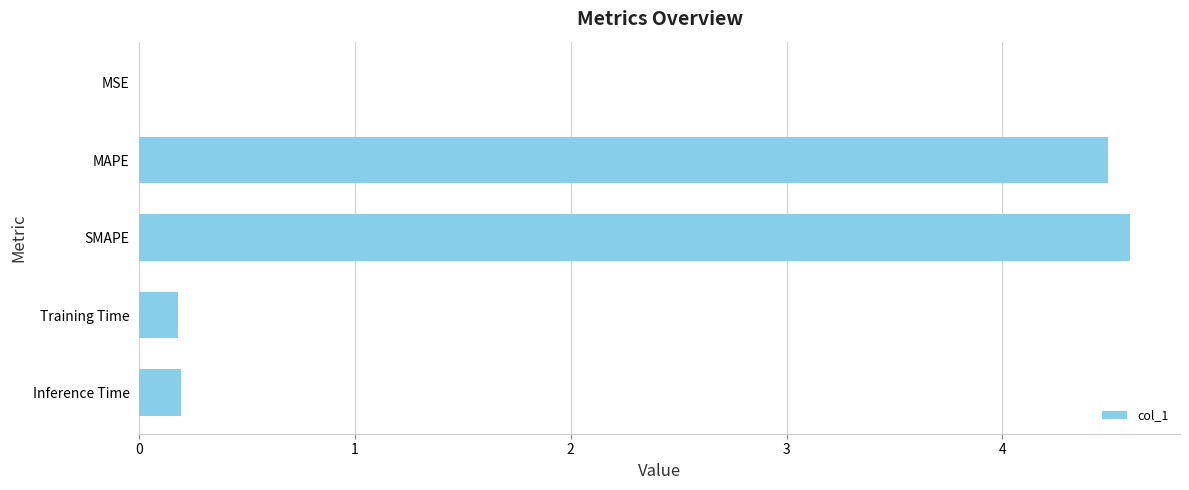

What is the change in value from Inference Time to SMAPE?

+4.4